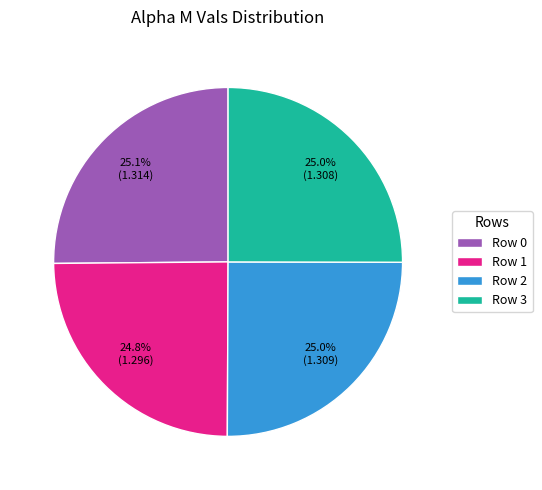

Does any single category account for the majority?

No